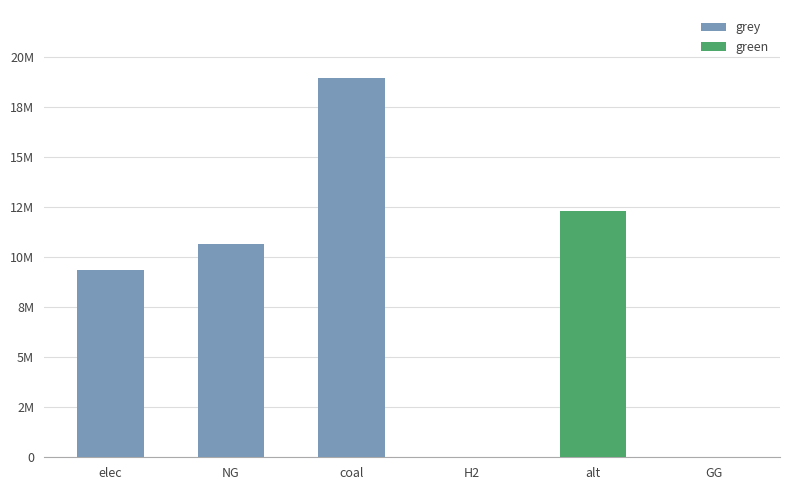

Is it true that grey equals 18922657.3 at coal?

True